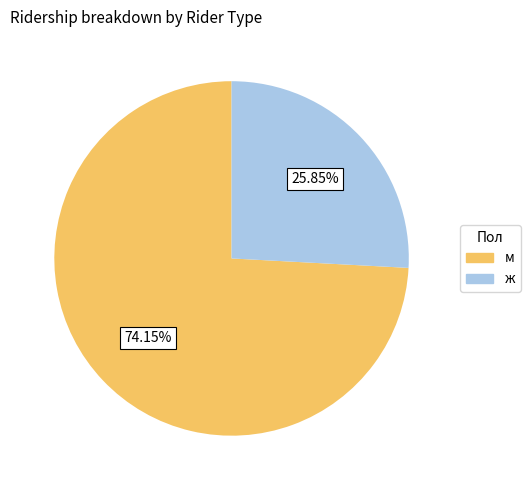

To the nearest percent, what is the average slice percentage?

50%